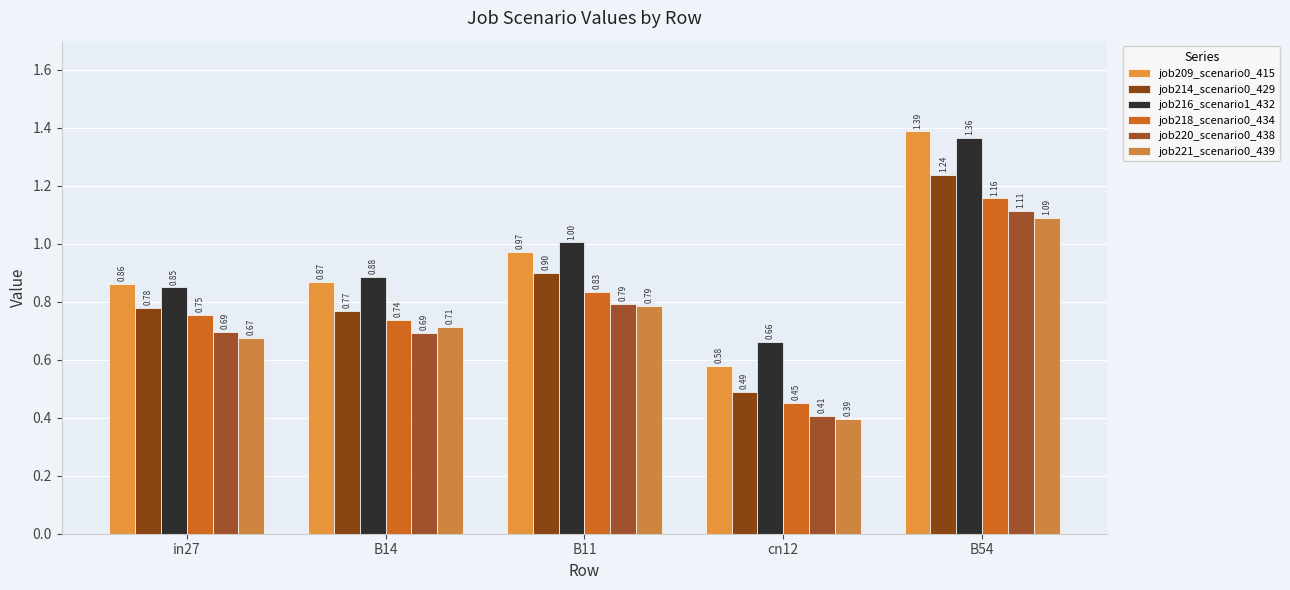

Reading left to right, extract all data points from this chart.

job209_scenario0_415: in27=0.9	B14=0.9	B11=1.0	cn12=0.6	B54=1.4
job214_scenario0_429: in27=0.8	B14=0.8	B11=0.9	cn12=0.5	B54=1.2
job216_scenario1_432: in27=0.8	B14=0.9	B11=1.0	cn12=0.7	B54=1.4
job218_scenario0_434: in27=0.8	B14=0.7	B11=0.8	cn12=0.5	B54=1.2
job220_scenario0_438: in27=0.7	B14=0.7	B11=0.8	cn12=0.4	B54=1.1
job221_scenario0_439: in27=0.7	B14=0.7	B11=0.8	cn12=0.4	B54=1.1